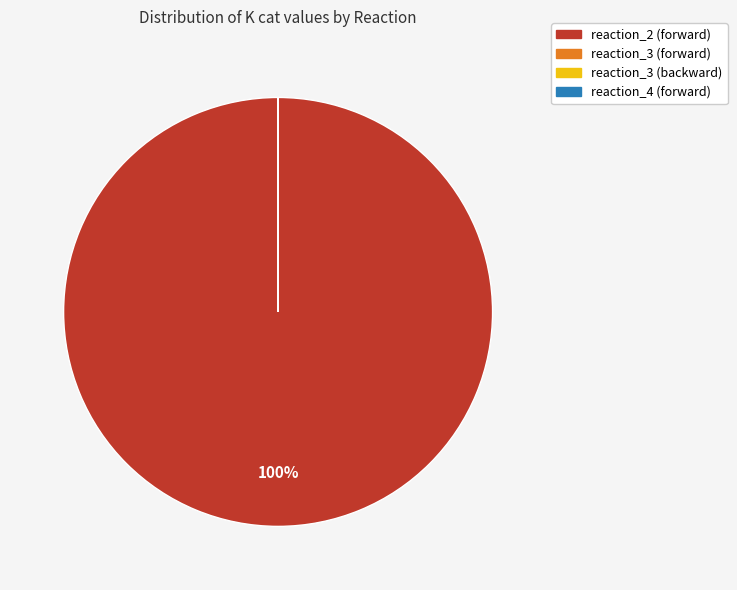

Is there any slice that represents more than half of the pie?

Yes